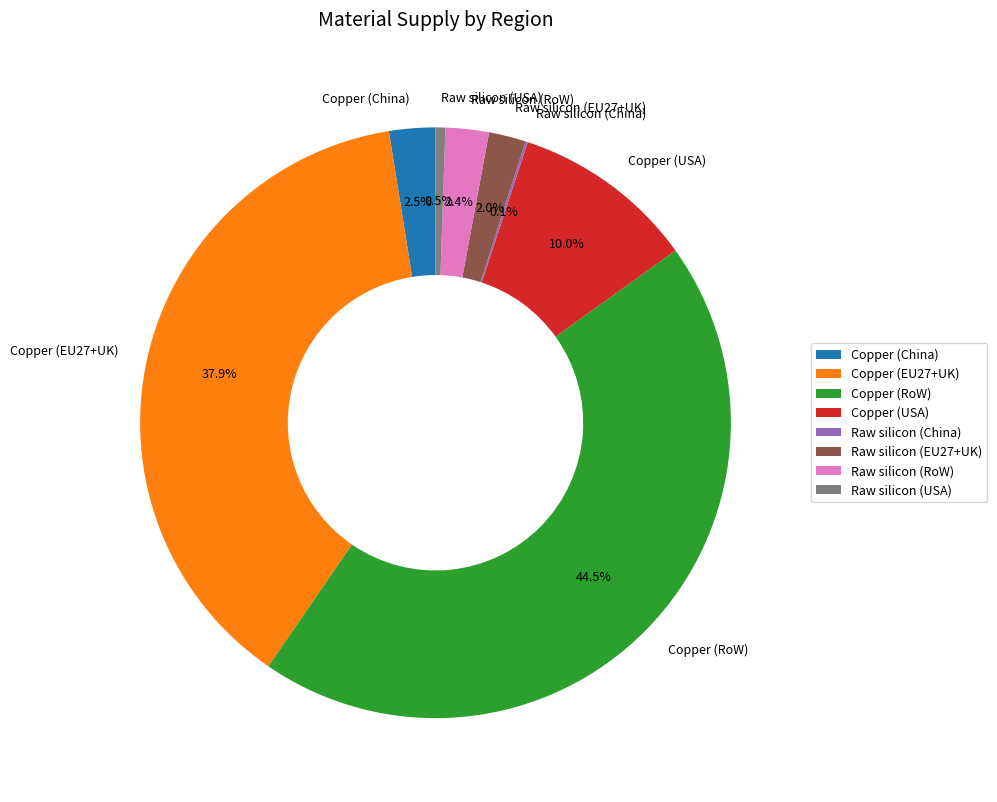

Which category has the biggest portion of the pie?

Copper (RoW)